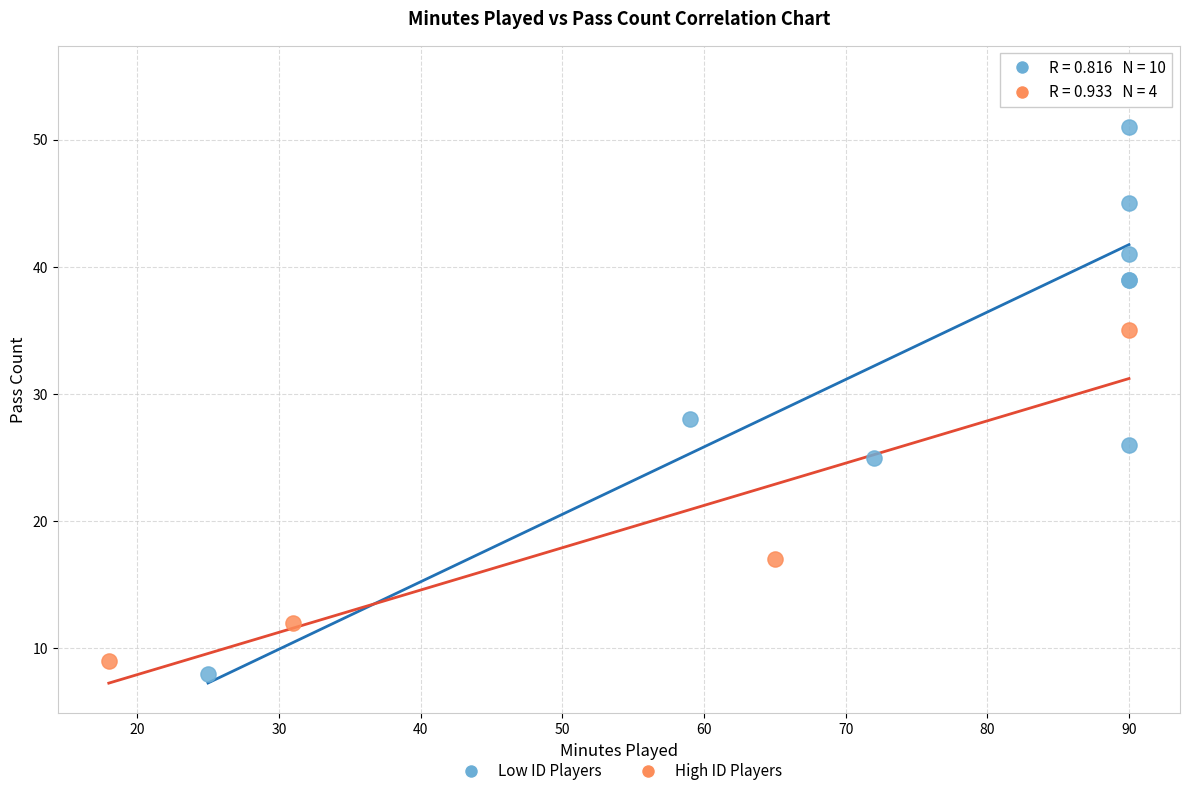

Which series contains the highest Y value?

Low ID Players